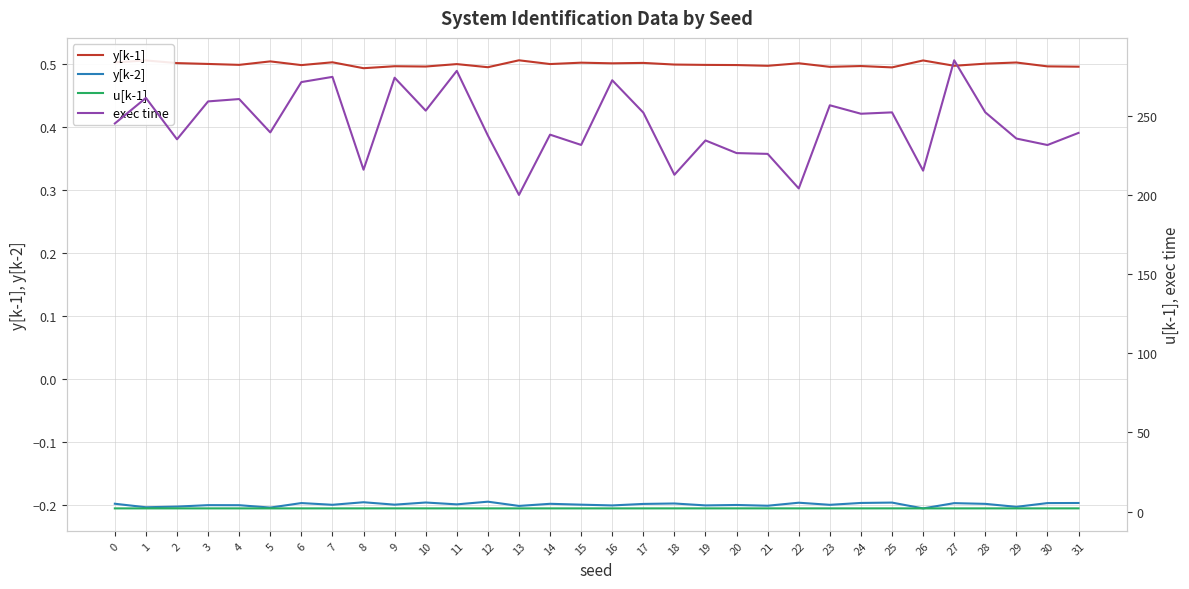

What is the average value of the y[k-1] series?

0.5